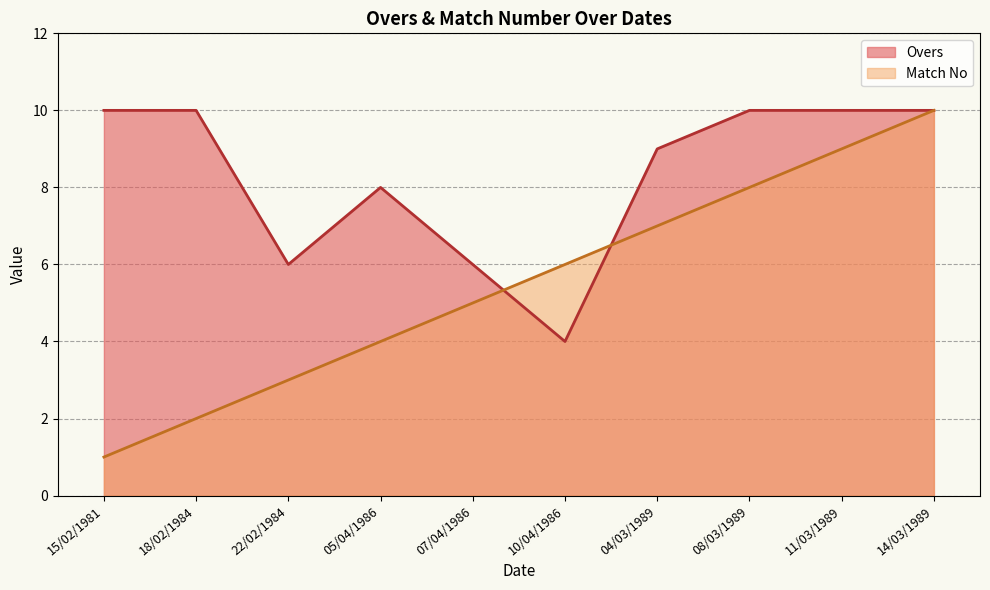

Where is Match No nearest to the value 5?

07/04/1986